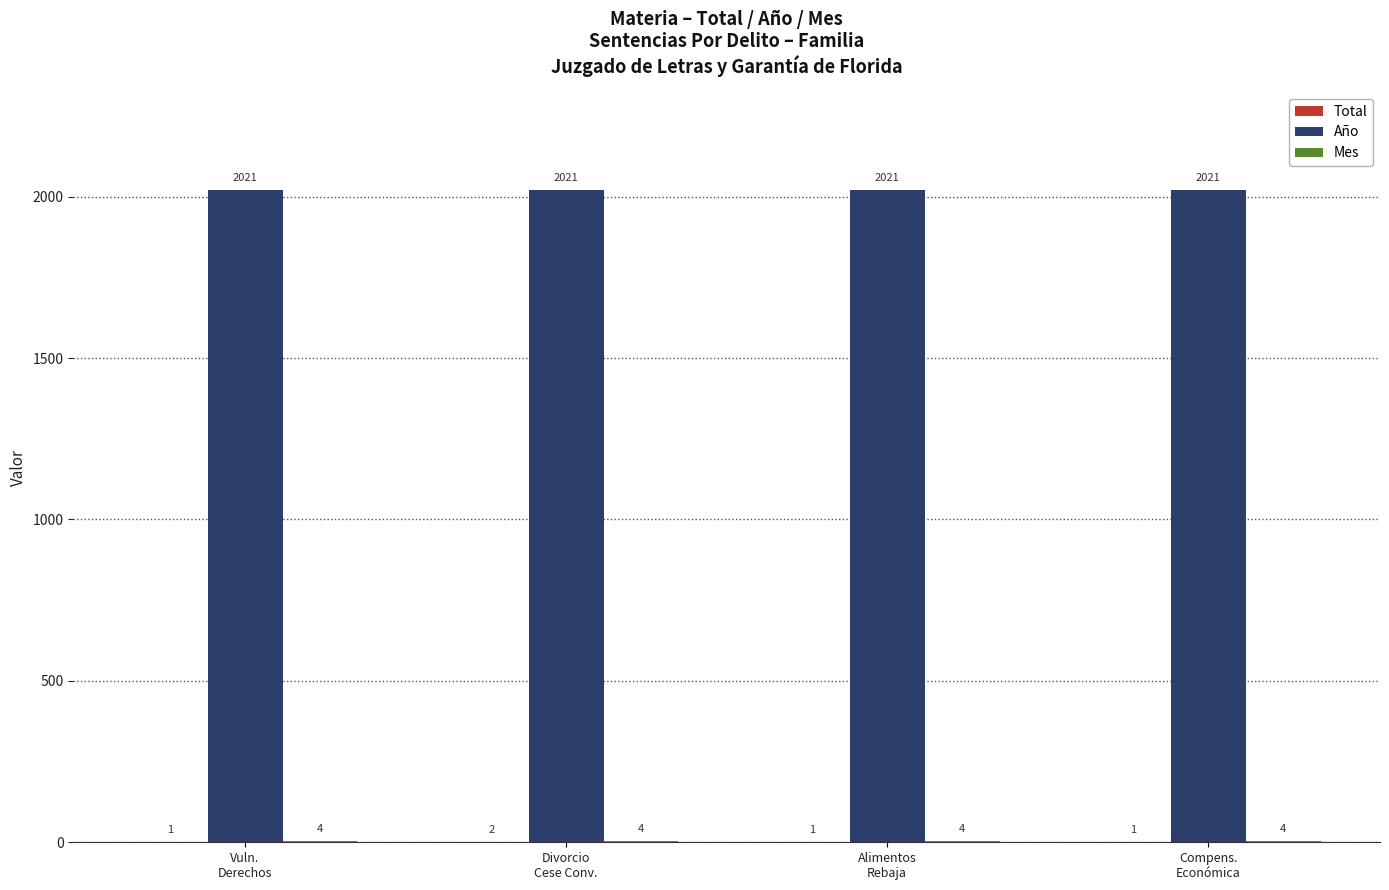

Which series has the largest total across all categories?

Año